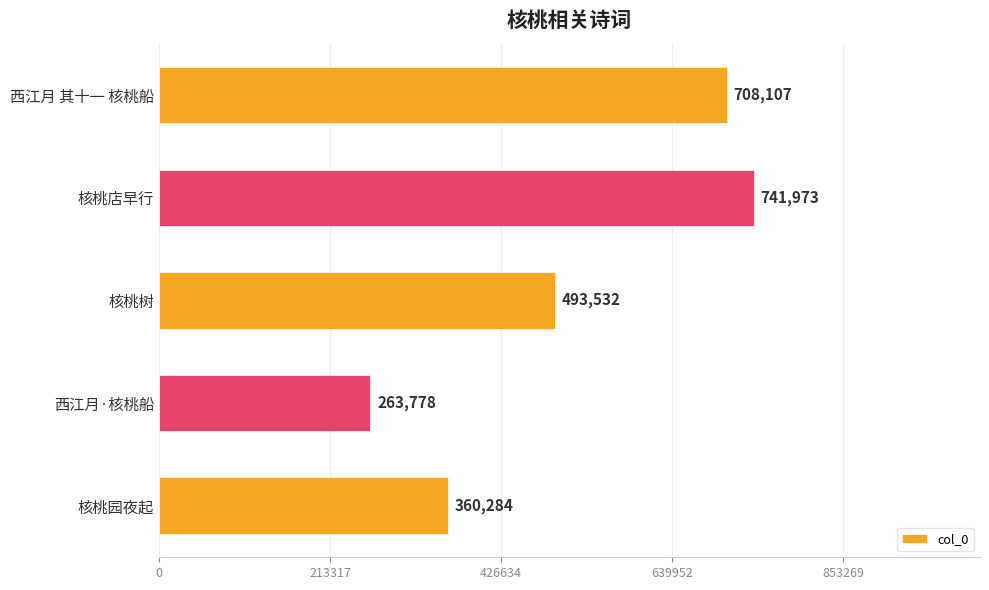

What is the greatest value displayed?

741973